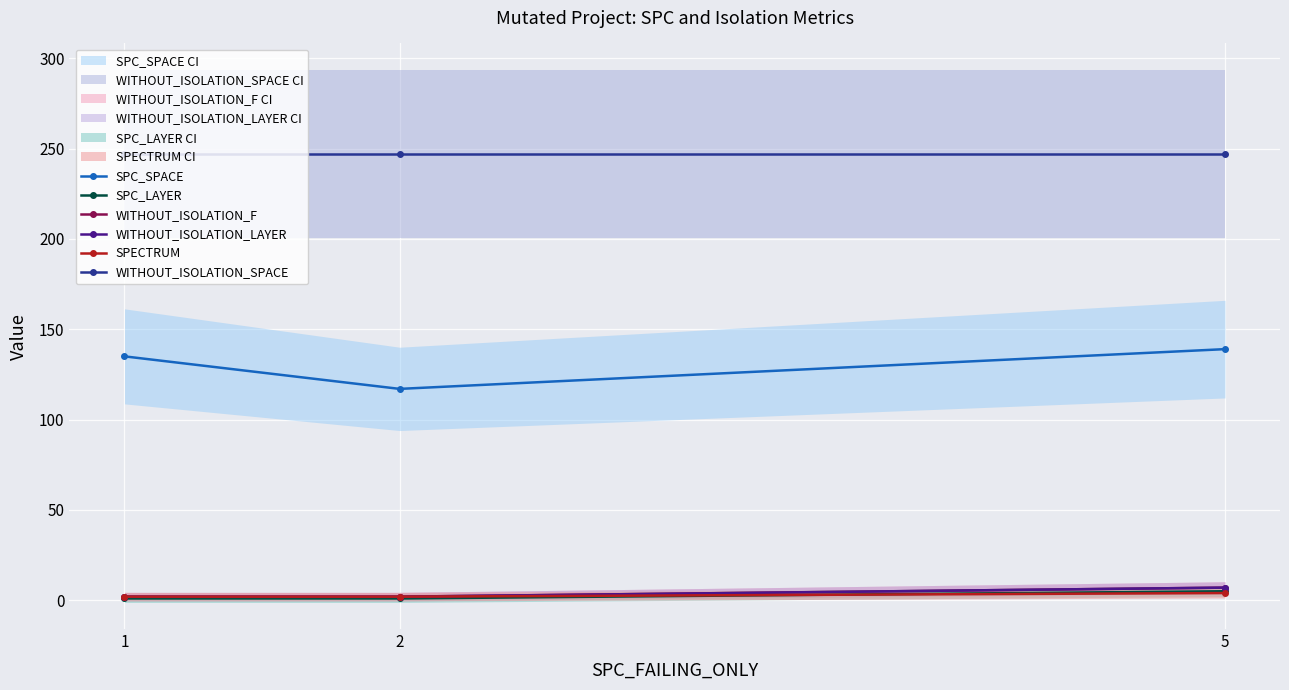

Does the chart display data point markers on the line(s)?

Yes